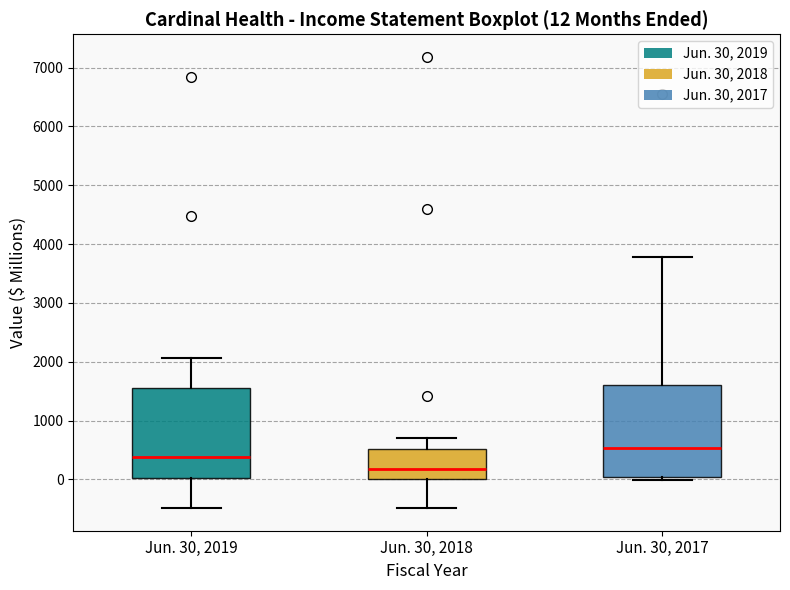

Which box's median line is the lowest?

Jun. 30, 2018